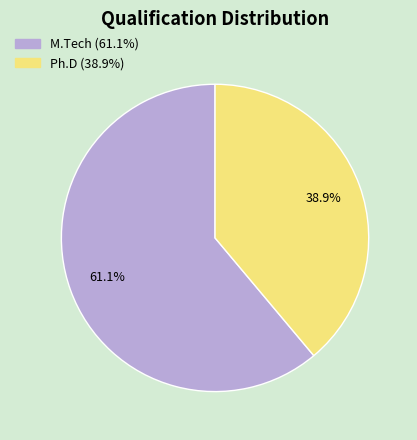

Which slice is the smallest?

Ph.D